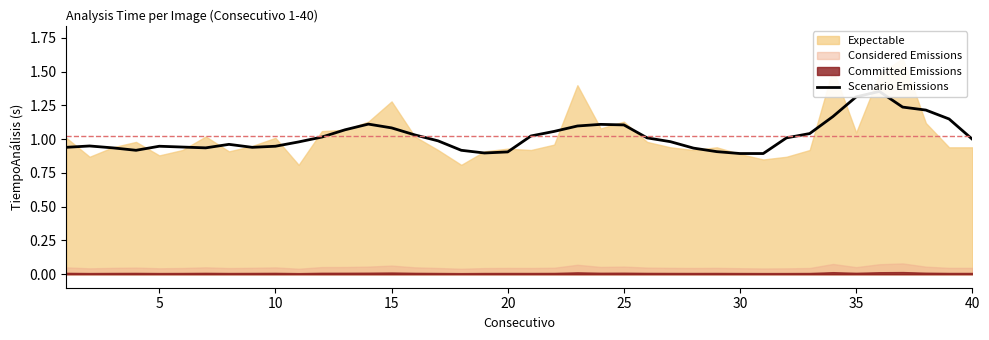

What is the greatest value displayed?

1.4